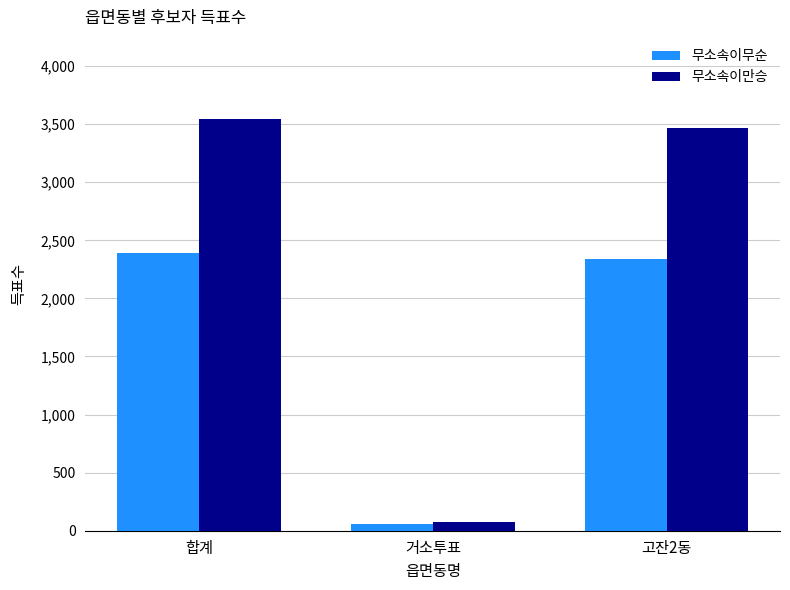

List the series in order of their peak value, lowest first.

무소속이무순, 무소속이만승